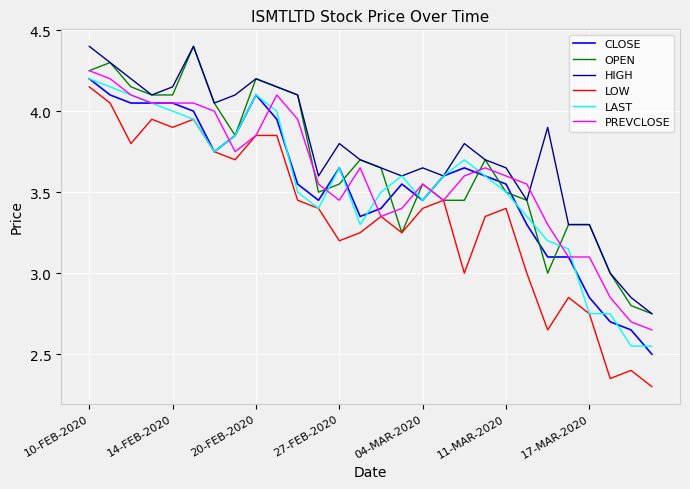

Which series has the largest total across all categories?

HIGH